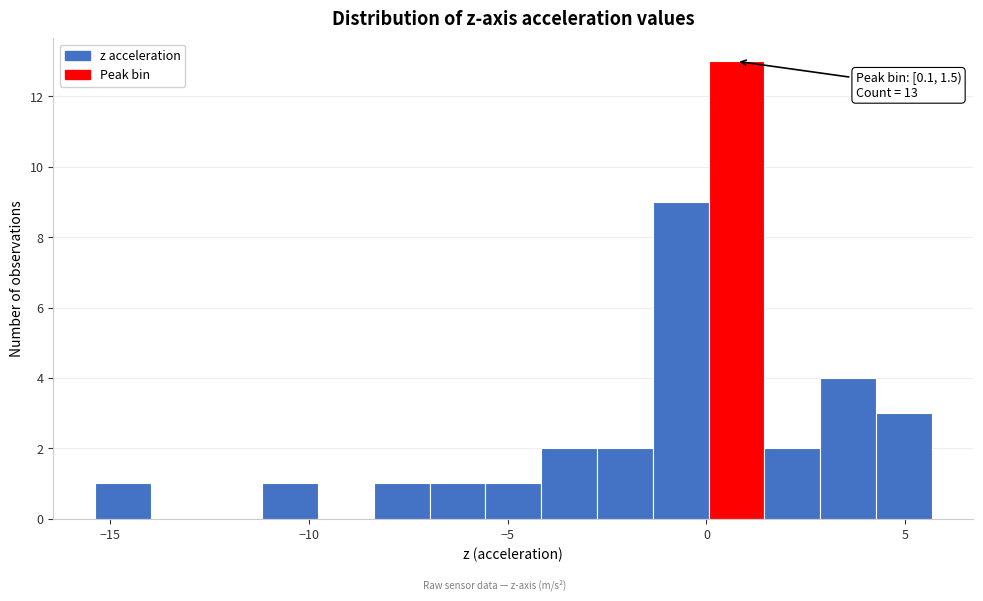

Around what value on the x-axis is the tallest bar? Give the approximate position of its centre, as read against the axis.

1.0